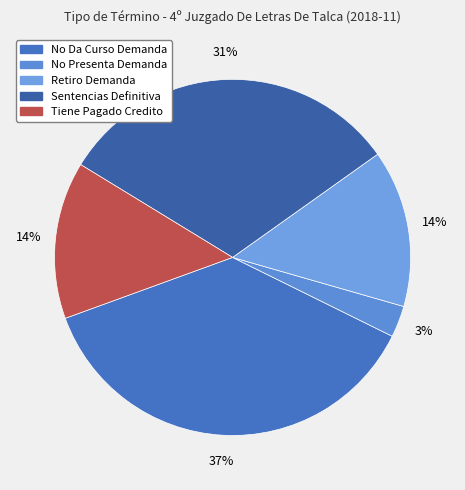

Which category has the biggest portion of the pie?

No Da Curso Demanda